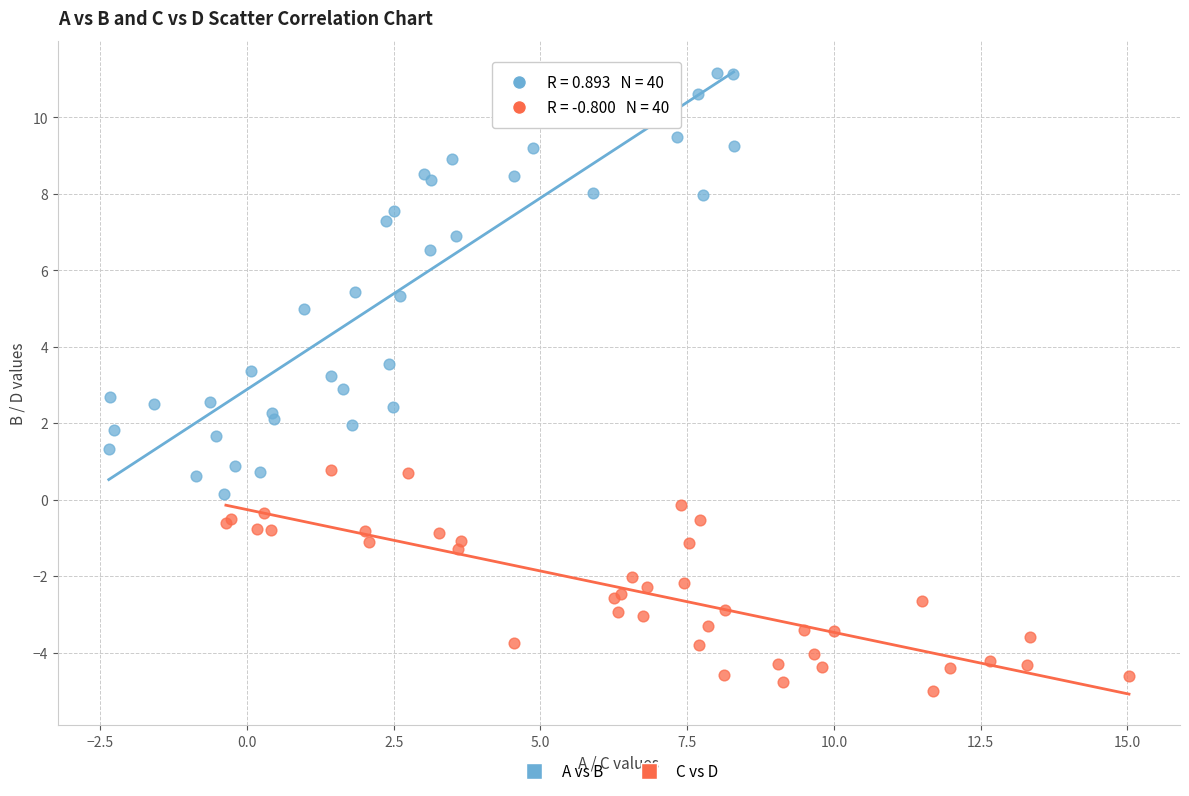

Which series contains the lowest Y value?

C vs D